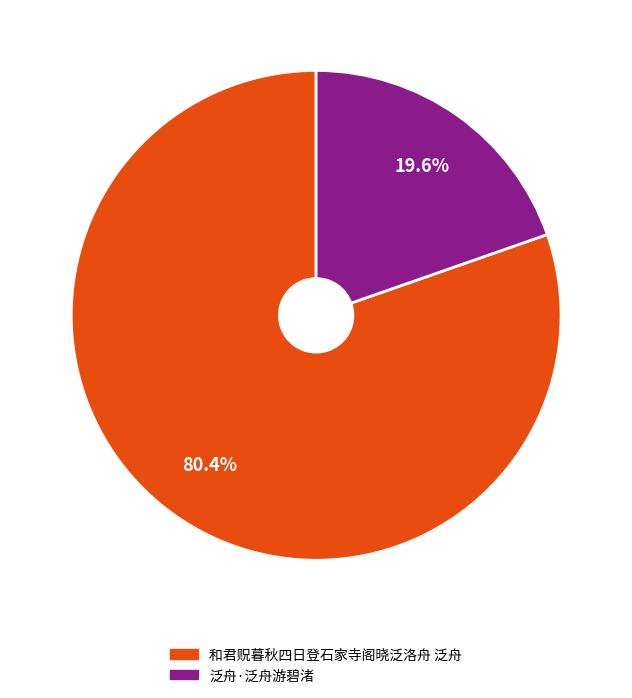

Combined, do 泛舟·泛舟游碧渚 and 和君贶暮秋四日登石家寺阁晓泛洛舟 泛舟 account for over 50%?

Yes